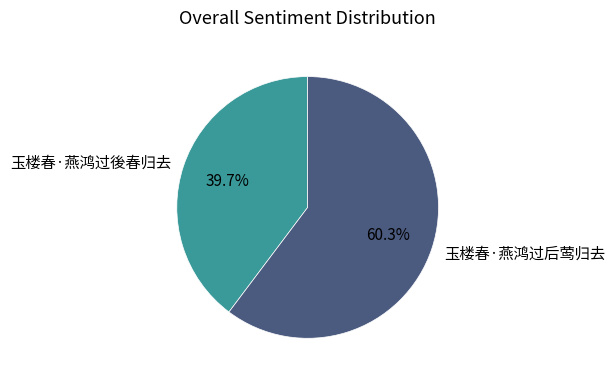

What is the ratio of the value at 玉楼春·燕鸿过後春归去 to the value at 玉楼春·燕鸿过后莺归去?

0.7